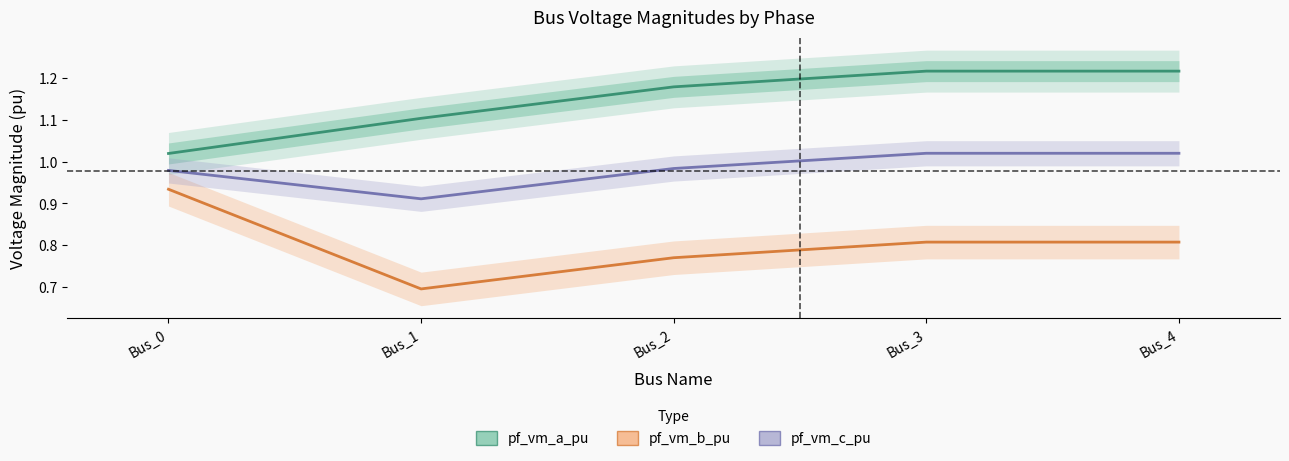

The value of pf_vm_c_pu at Bus_0 is 1.0. True or false?

True